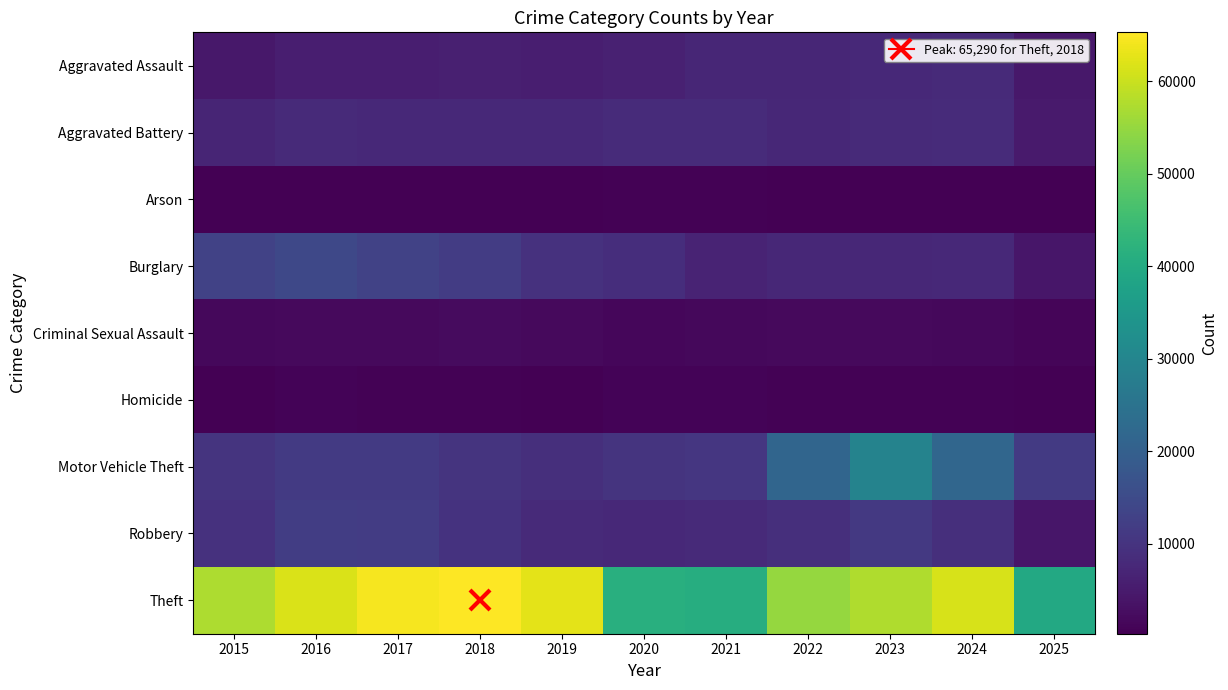

What is the greatest value displayed?

65290